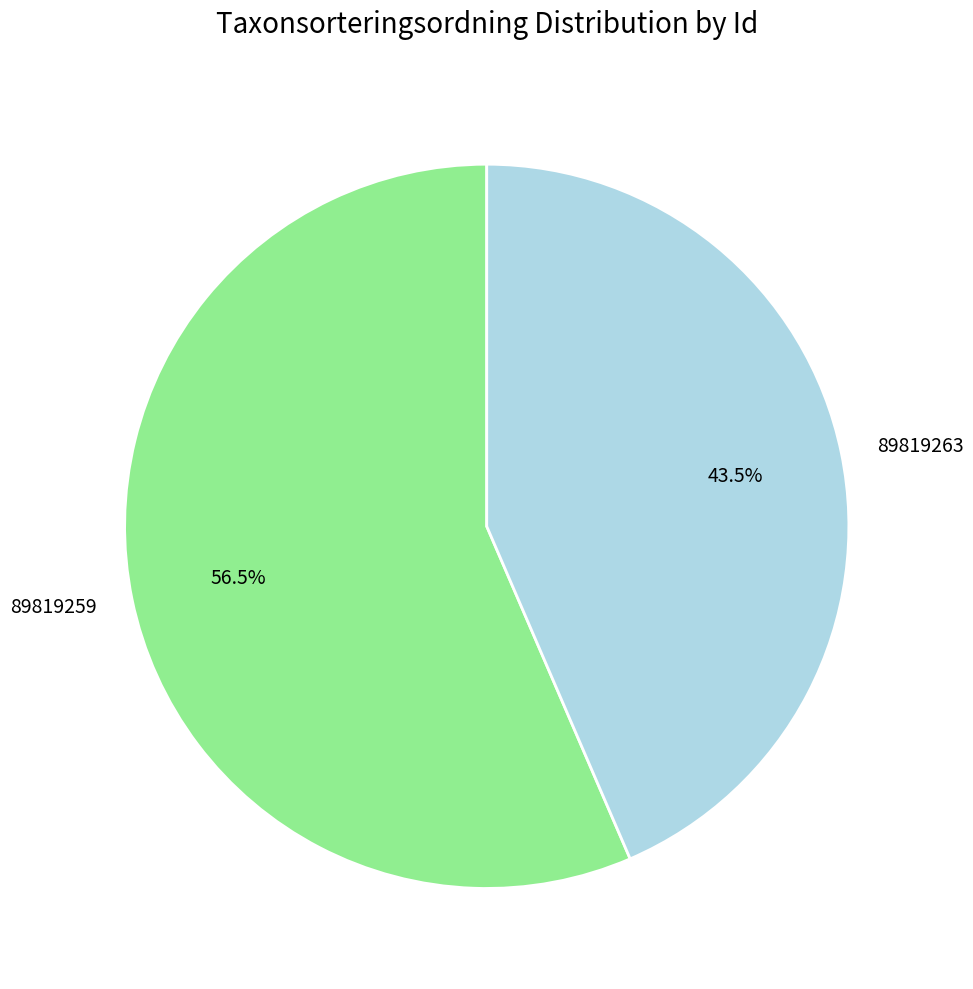

What is the ratio of the value at 89819259 to the value at 89819263?

1.3